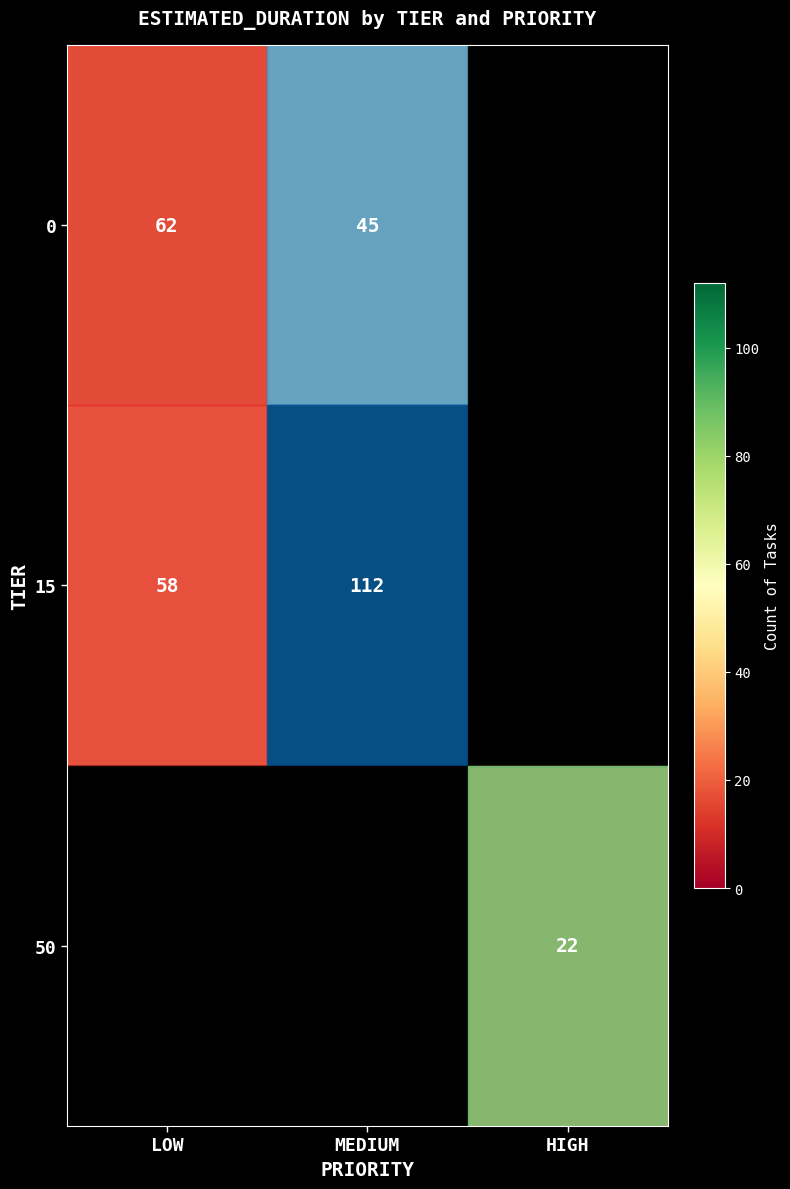

What is the difference between the 0 values at MEDIUM and LOW?

17